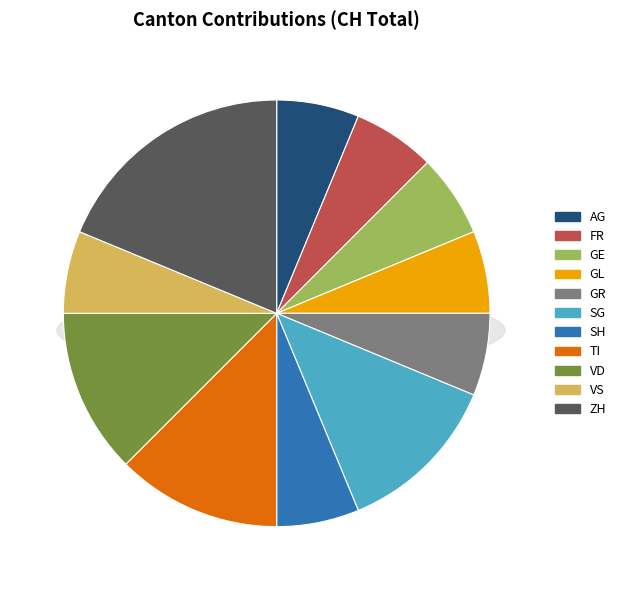

What is the smallest slice in the pie chart?

AG